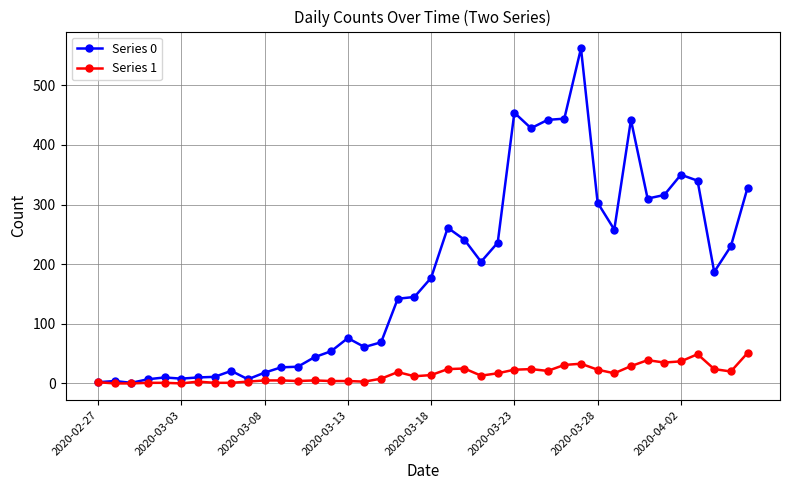

Which series has the largest total across all categories?

Series 0